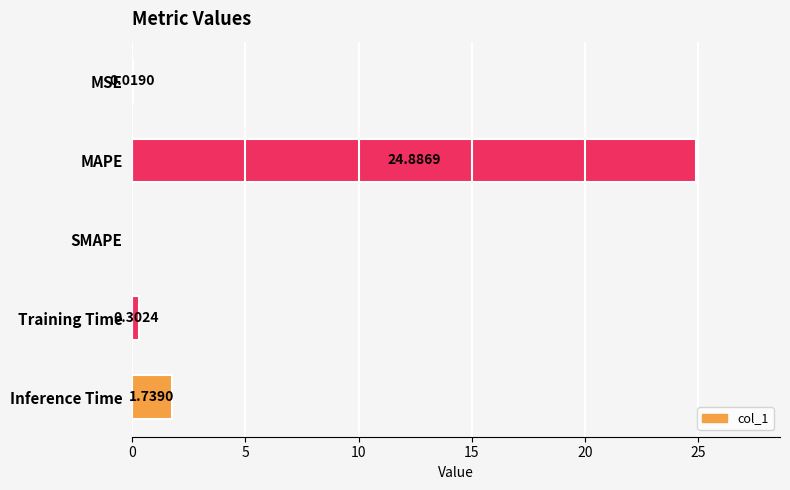

What is the change in value from SMAPE to Inference Time?

+1.7